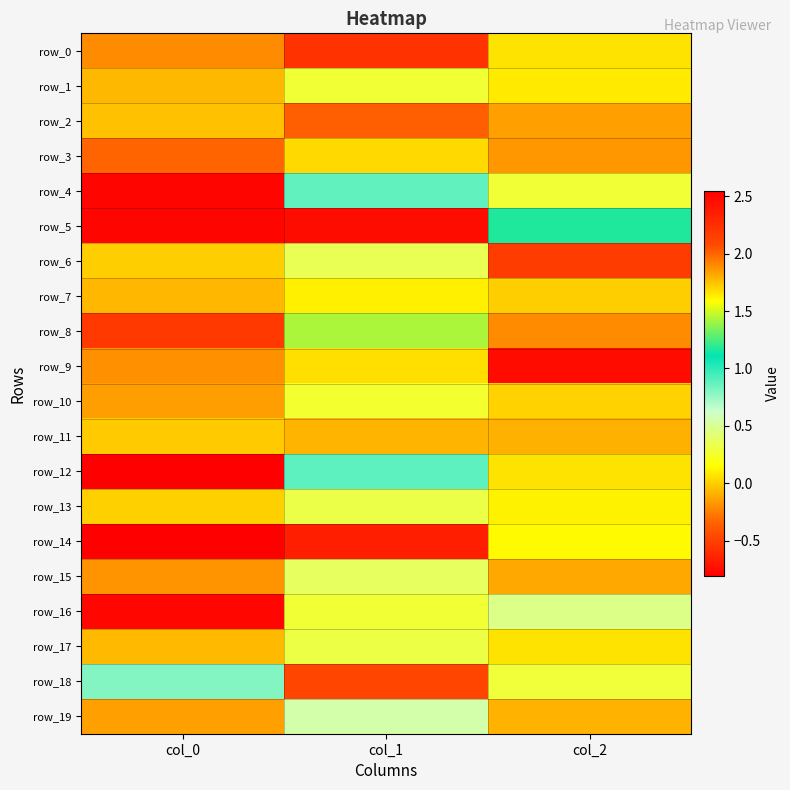

The value of row_18 at col_0 is 0.8. True or false?

True